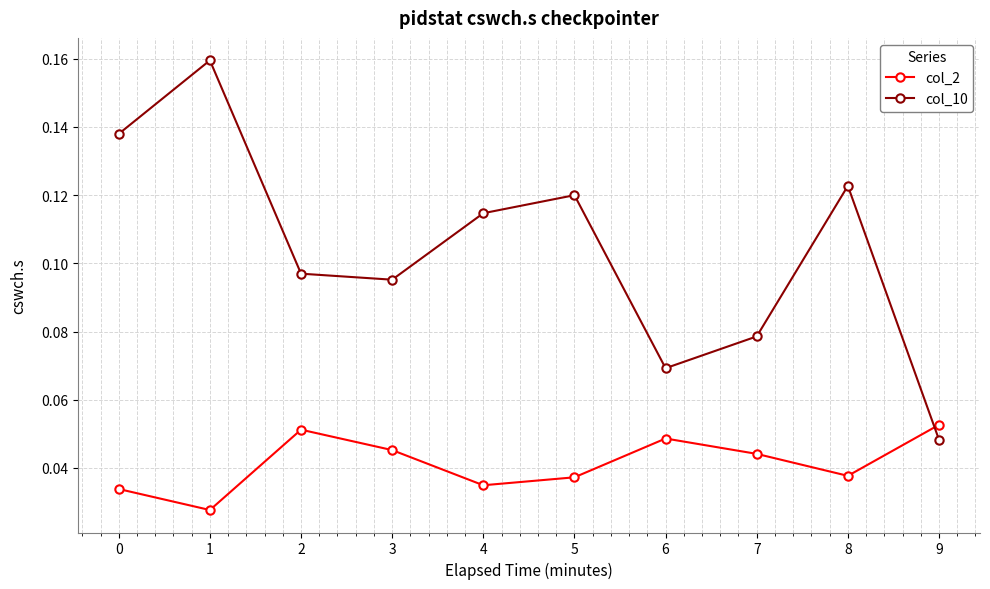

True or false: col_2 and col_10 cross at least once.

True